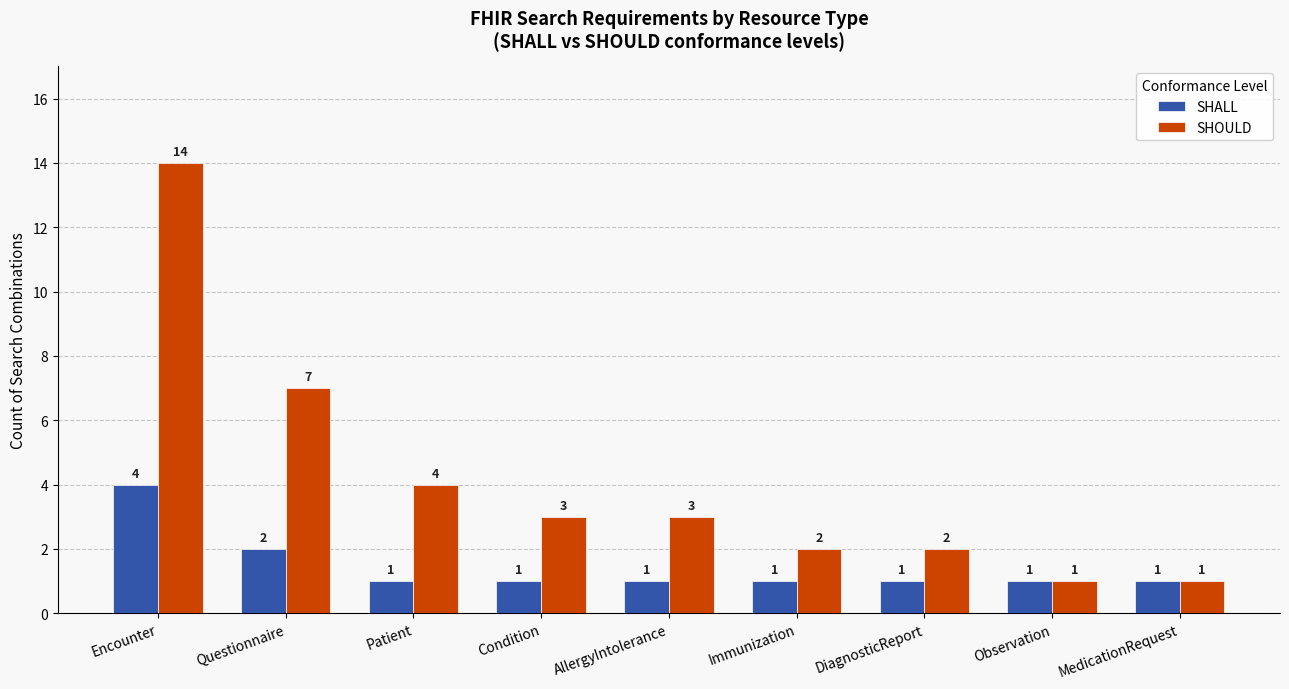

Reading left to right, what are all the values shown in this chart?

SHALL: 4	2	1	1	1	1	1	1	1
SHOULD: 14	7	4	3	3	2	2	1	1